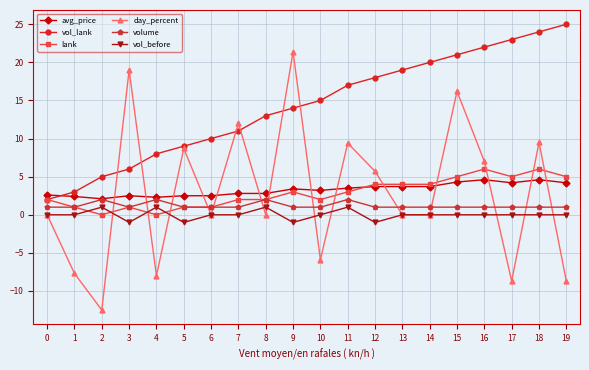

How many lines are shown in the chart?

6